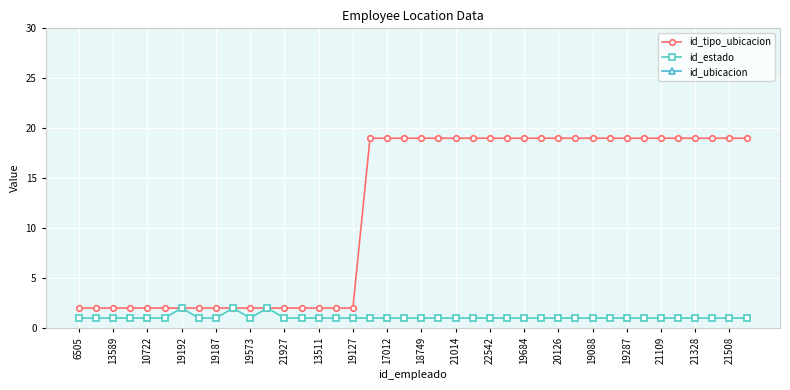

Is this an area chart (filled region under the line)?

No